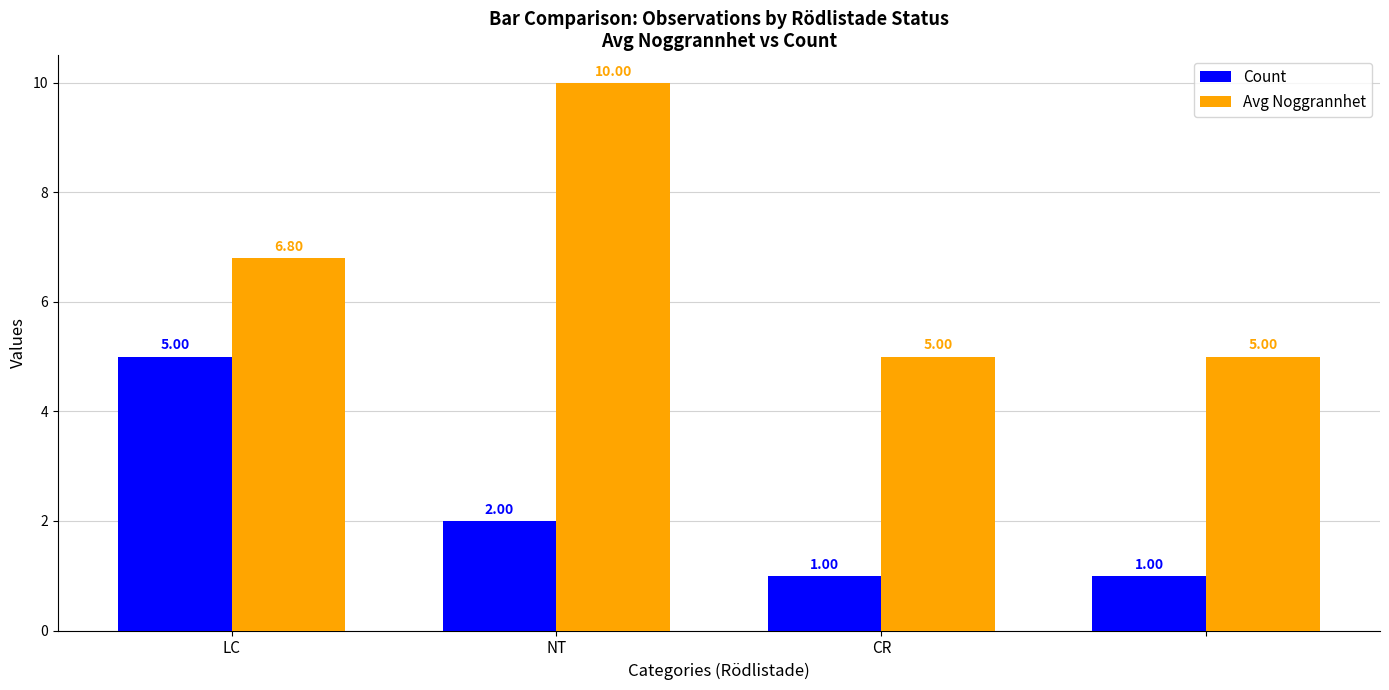

Are the bars grouped side by side (vs. stacked)?

Yes